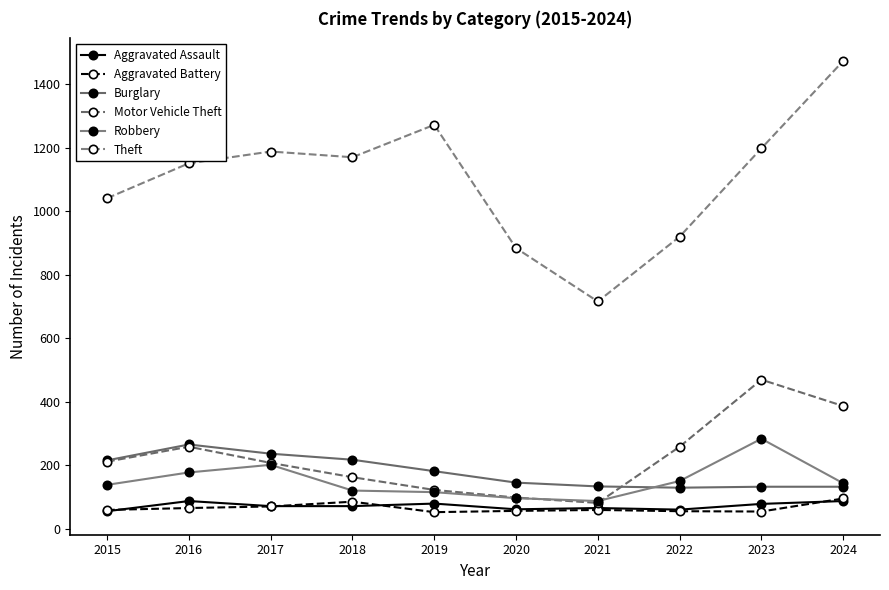

Reading left to right, list all the values displayed in this chart.

Aggravated Assault: 2015=56	2016=88	2017=72	2018=72	2019=80	2020=62	2021=66	2022=61	2023=79	2024=88
Aggravated Battery: 2015=60	2016=66	2017=71	2018=86	2019=53	2020=57	2021=60	2022=56	2023=55	2024=96
Burglary: 2015=216	2016=266	2017=237	2018=218	2019=182	2020=146	2021=134	2022=130	2023=133	2024=133
Motor Vehicle Theft: 2015=212	2016=259	2017=208	2018=163	2019=123	2020=99	2021=82	2022=259	2023=470	2024=387
Robbery: 2015=139	2016=178	2017=202	2018=121	2019=116	2020=97	2021=88	2022=151	2023=284	2024=144
Theft: 2015=1041	2016=1151	2017=1188	2018=1170	2019=1272	2020=884	2021=716	2022=920	2023=1198	2024=1473